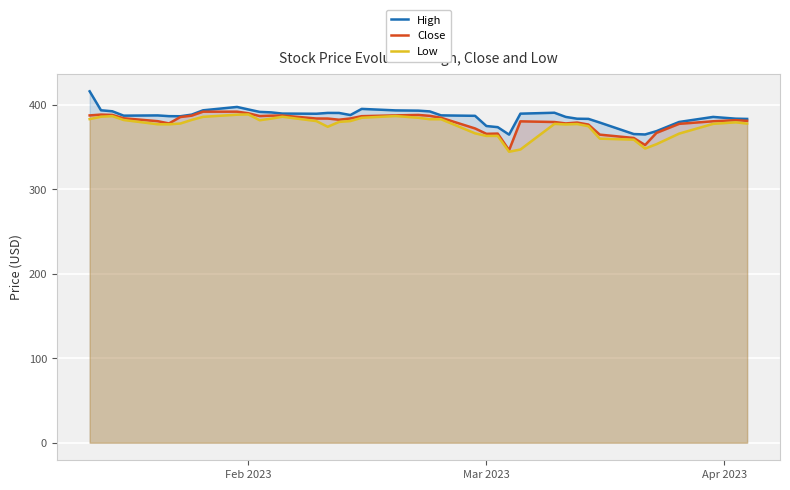

What are all the series names shown in the legend?

High, Close, Low